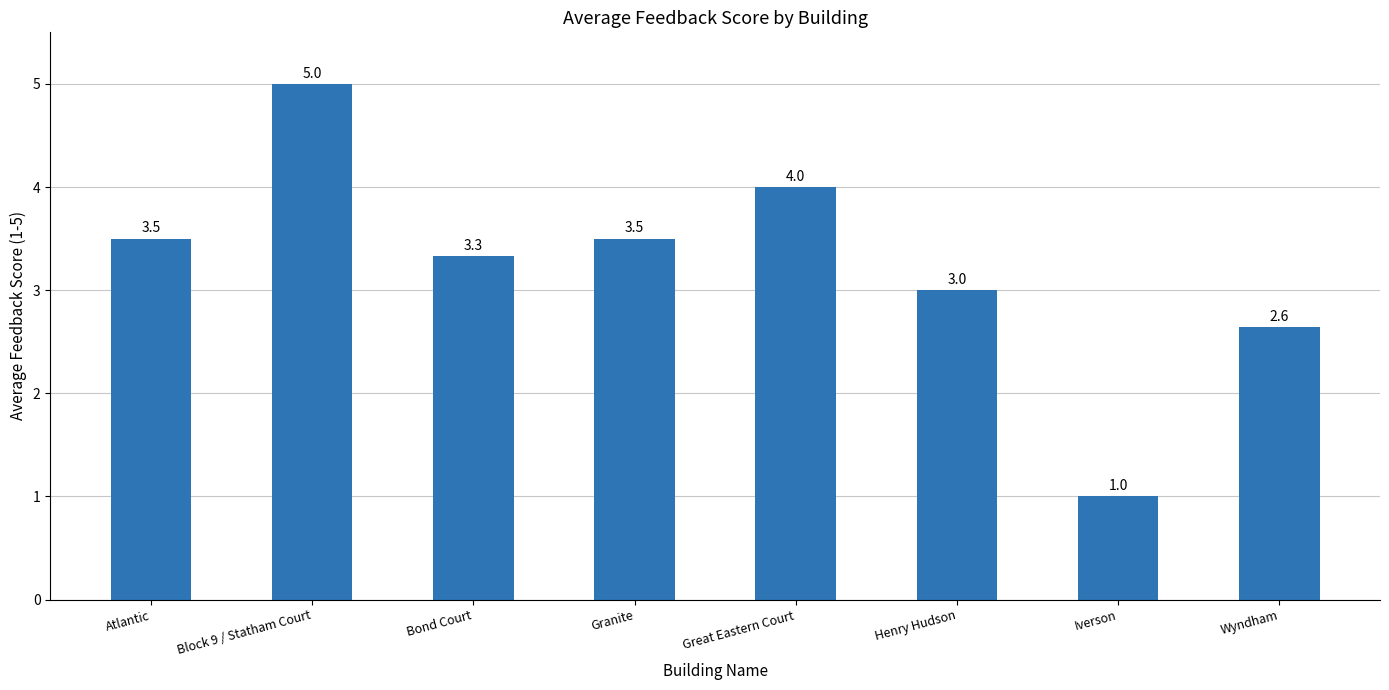

The value at Great Eastern Court is 4.0. True or false?

True